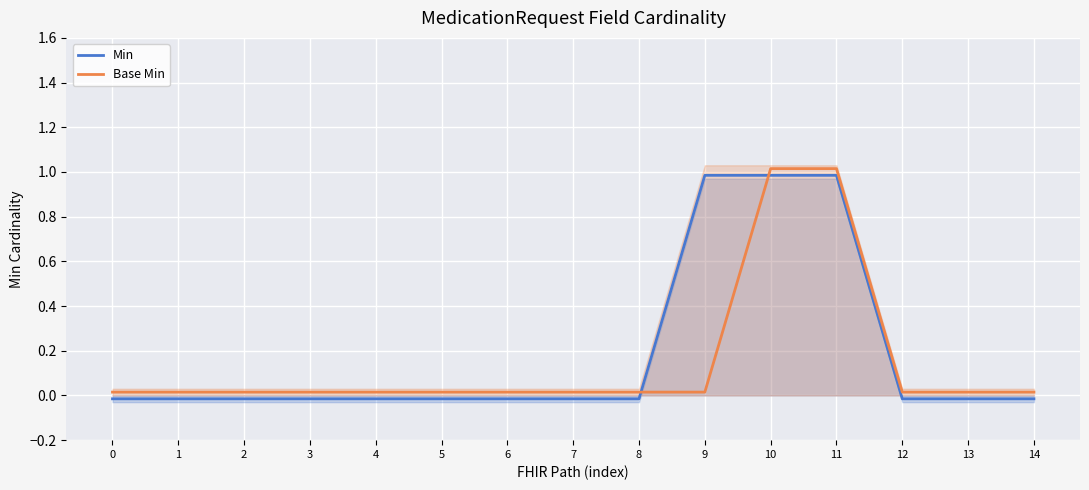

Which has a higher value, 4 or 3?

4